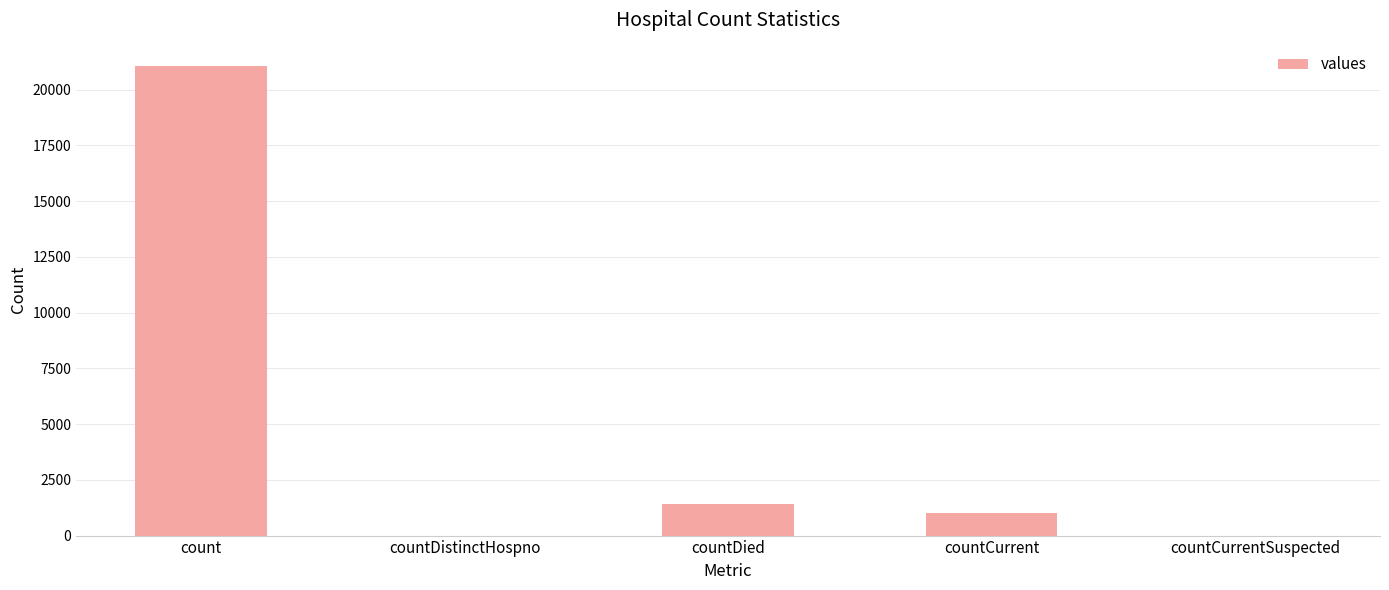

The value at countCurrentSuspected is 12807. True or false?

False